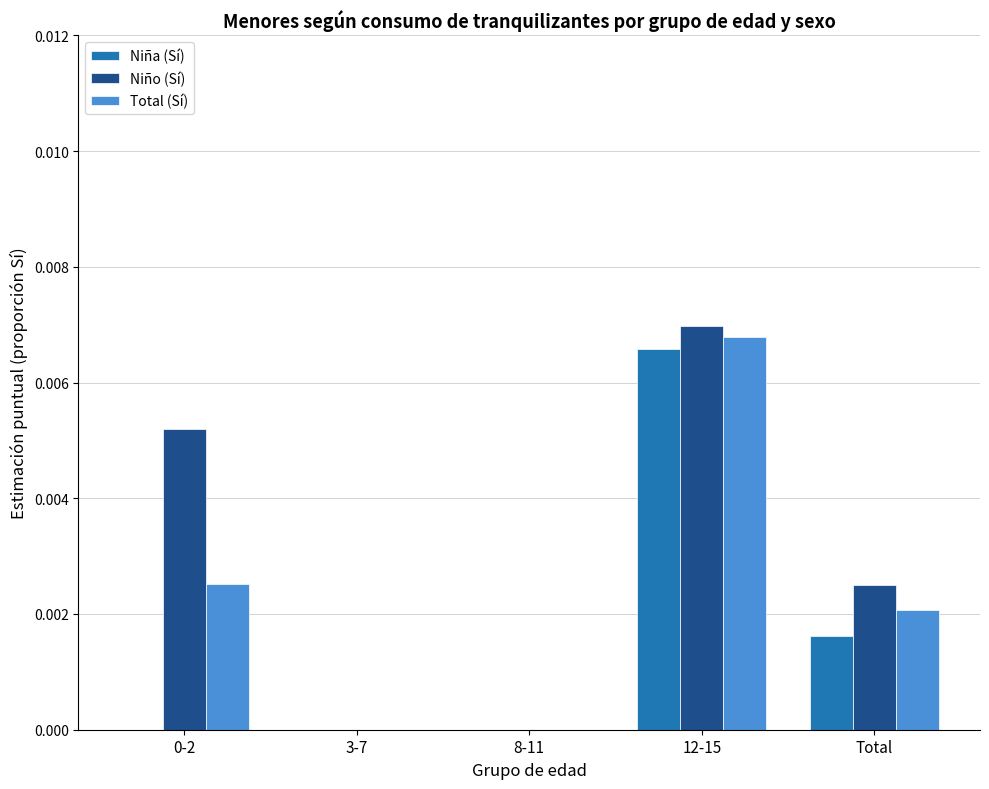

At which category is the sum across all series the highest?

12-15